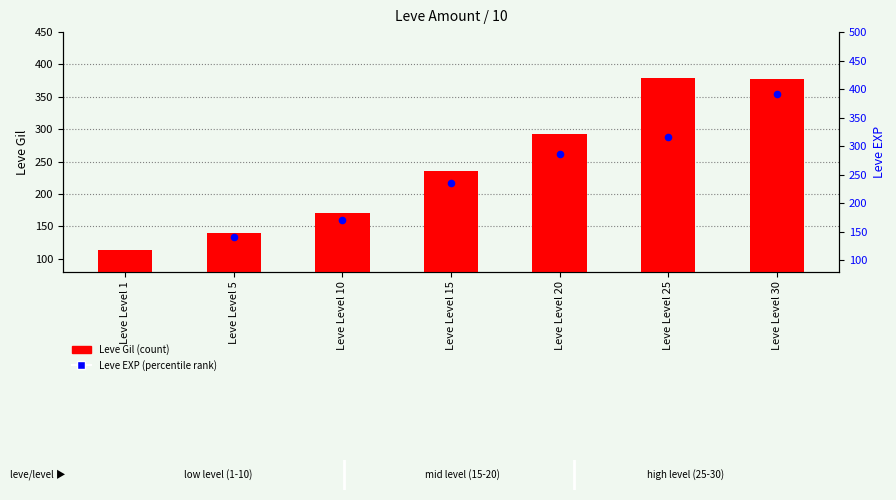

Which series has the largest Y range (max minus min)?

Leve EXP (percentile rank)